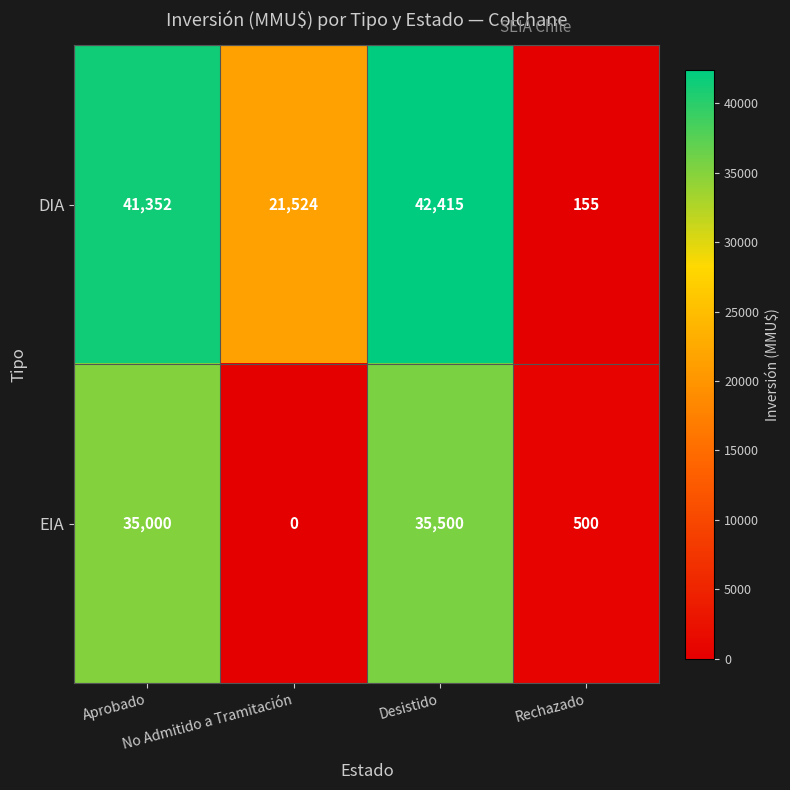

Which series has the largest total across all categories?

DIA